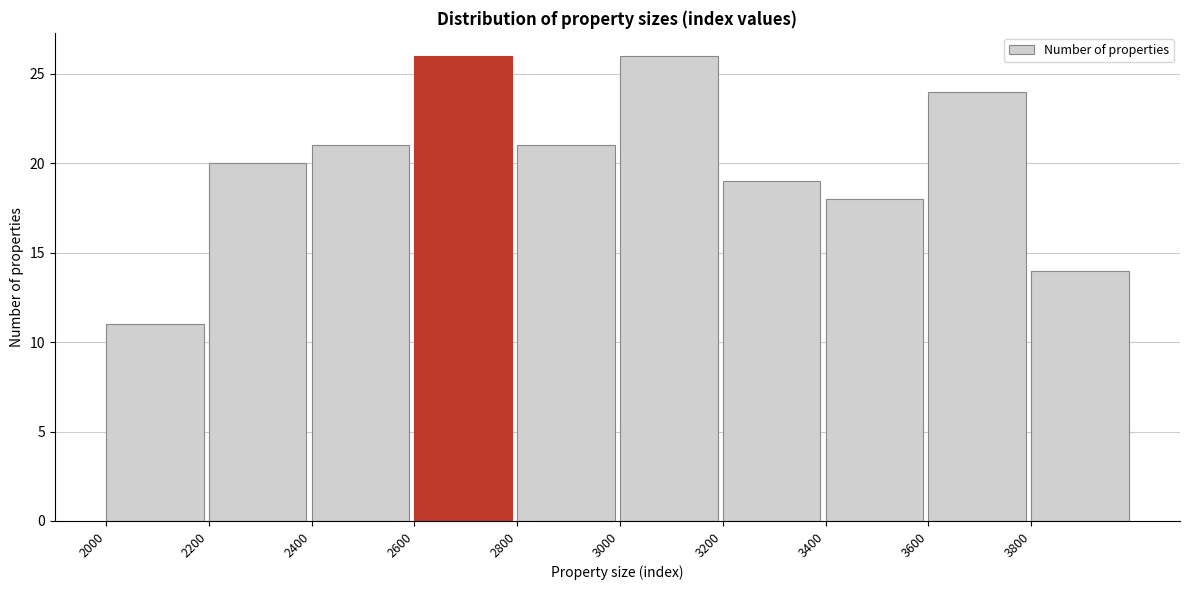

How tall is the bar that spans 3400 to 3600 on the x-axis? The values are not printed on the chart, so give them approximately, as read against the axis.

18